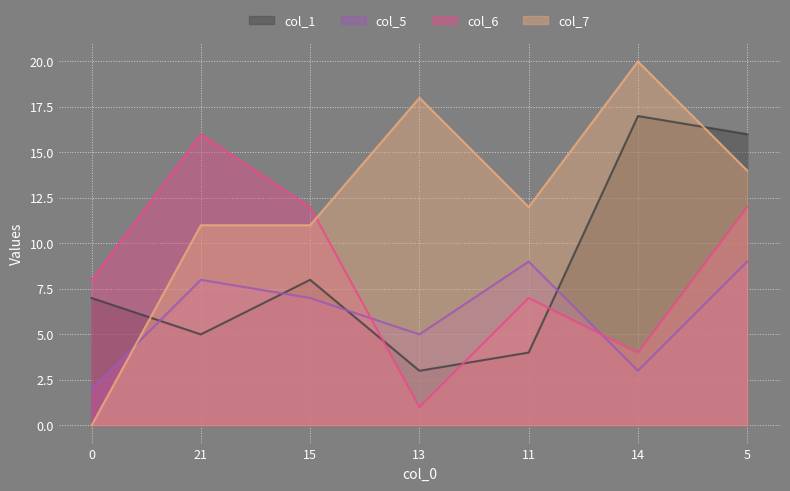

What position from the right is 14?

2